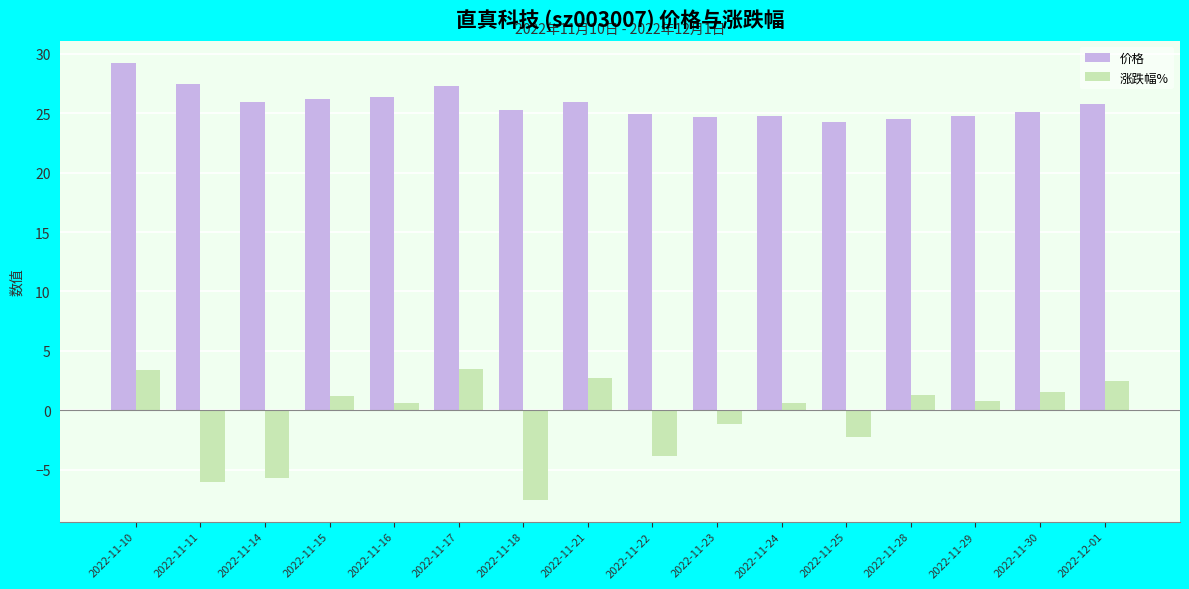

What is the total value across all series at 2022-11-30?

26.7